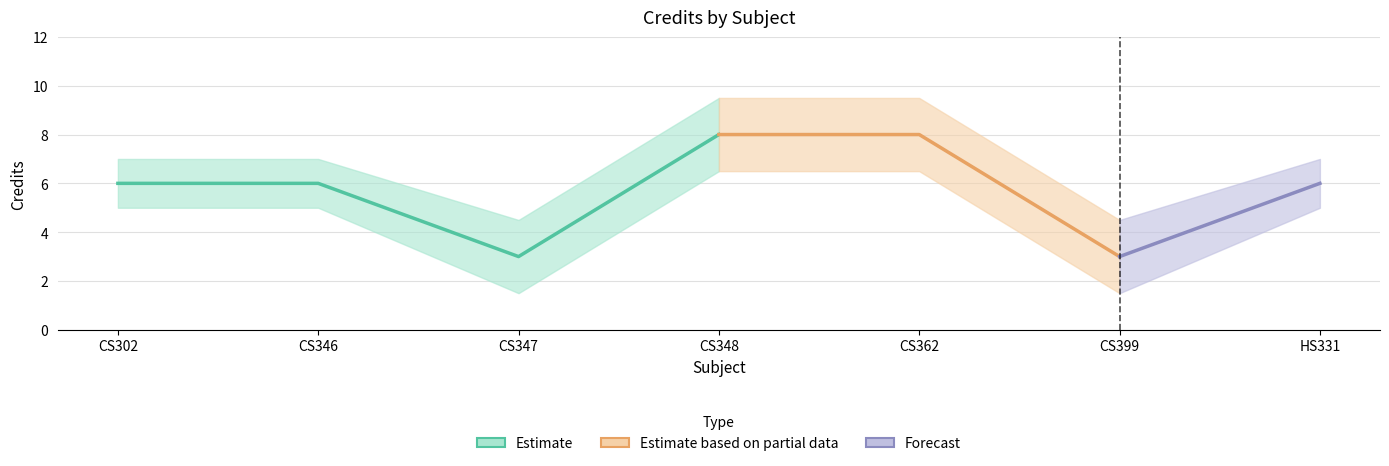

True or false: Credit has a value of 3.9 at CS399.

False